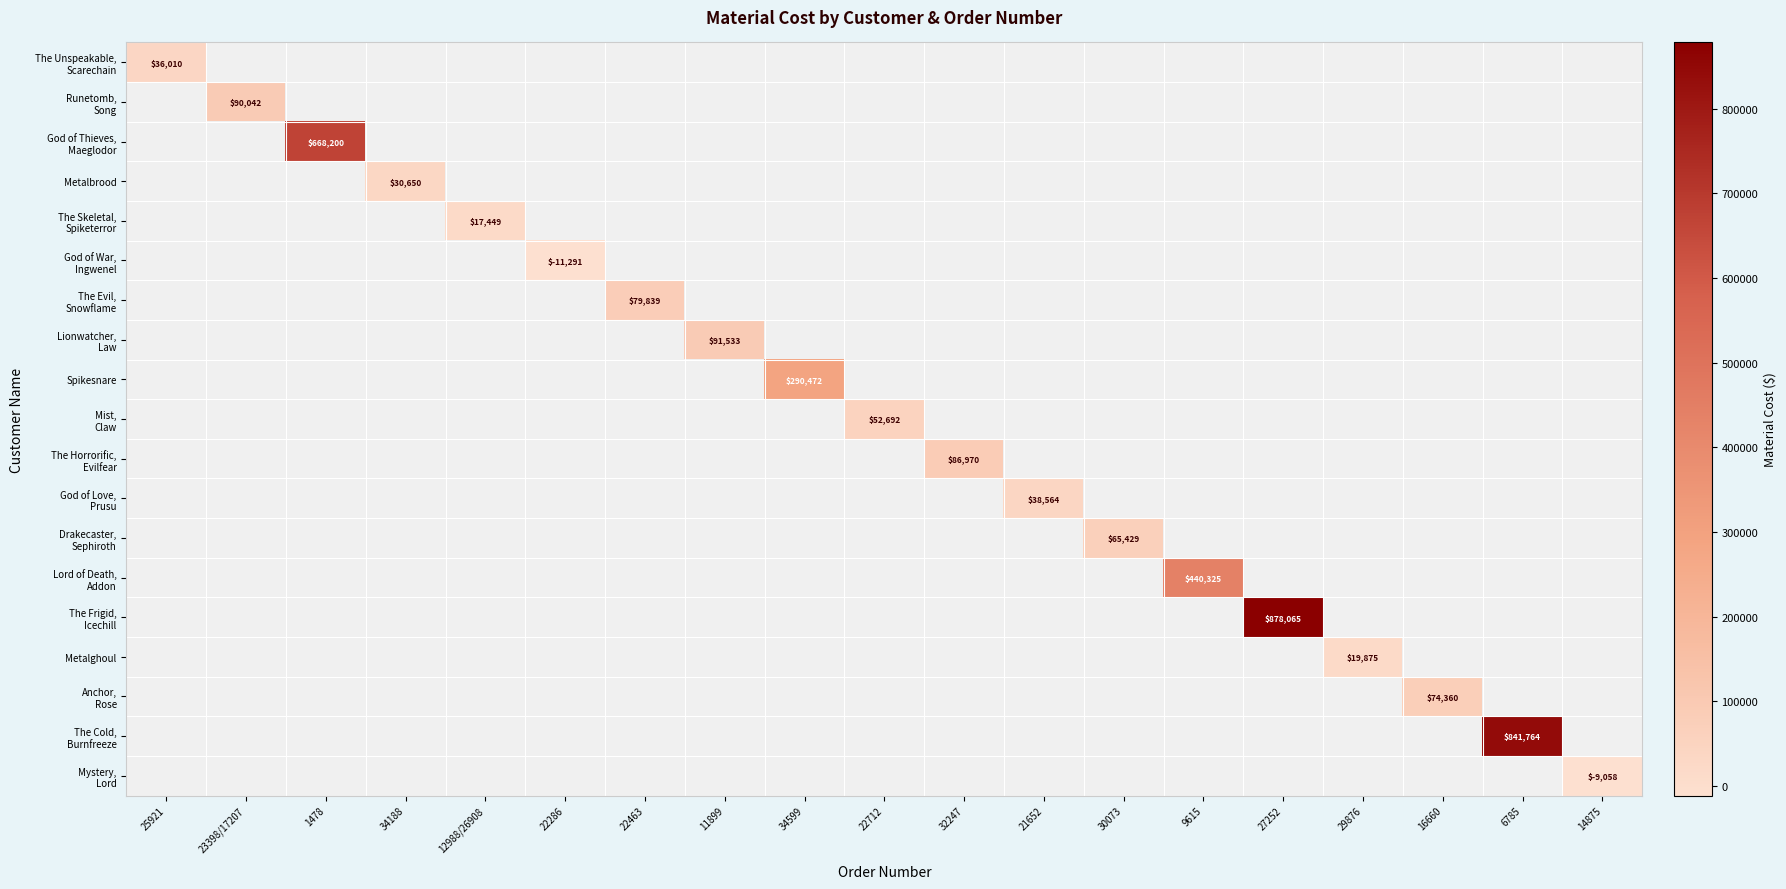

True or false: Metalghoul has a value of -9137.5 at 11899.

False